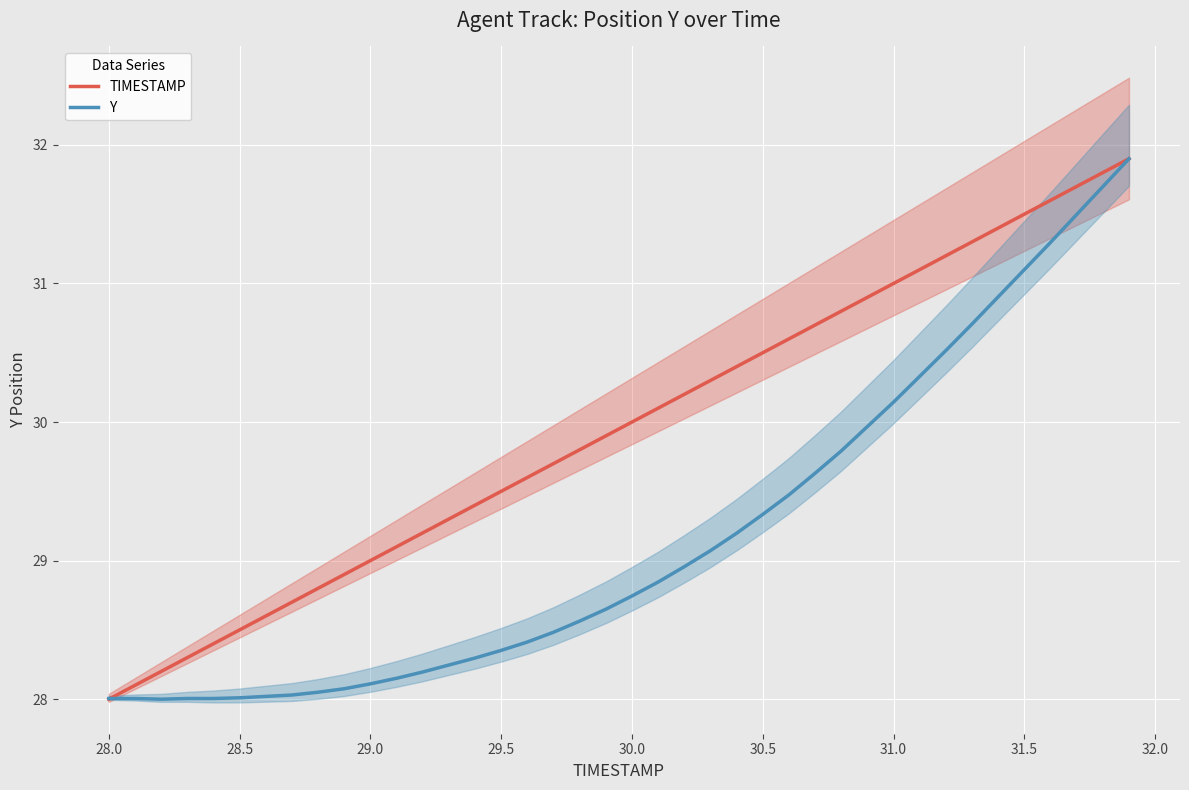

What are all the series names shown in the legend?

TIMESTAMP, Y